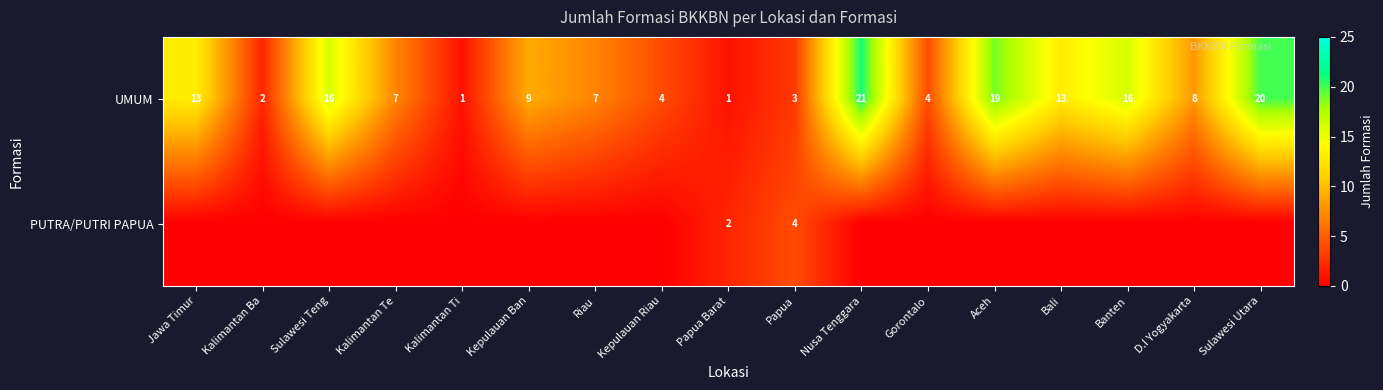

At how many categories does at least one series exceed 4?

11